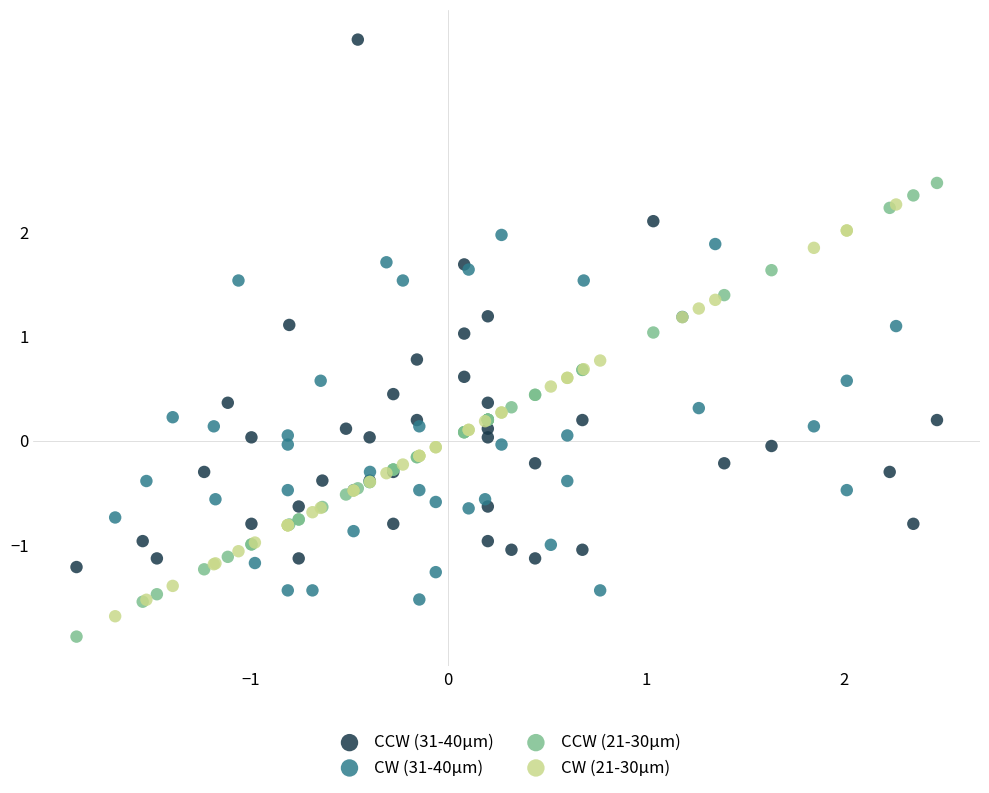

Which series has the largest Y range (max minus min)?

CCW (31-40µm)